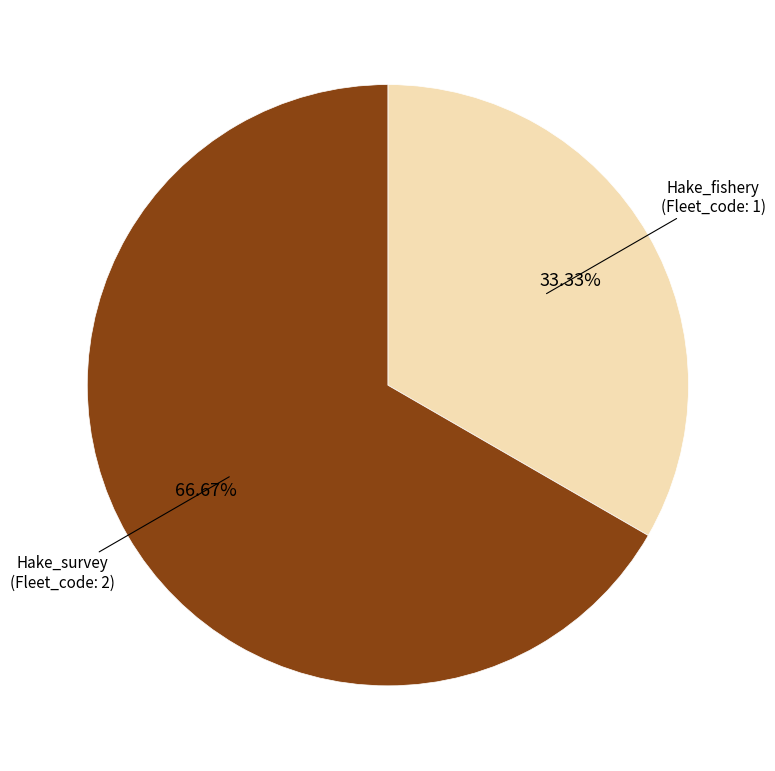

True or false: Hake_survey accounts for 75% of the total.

False